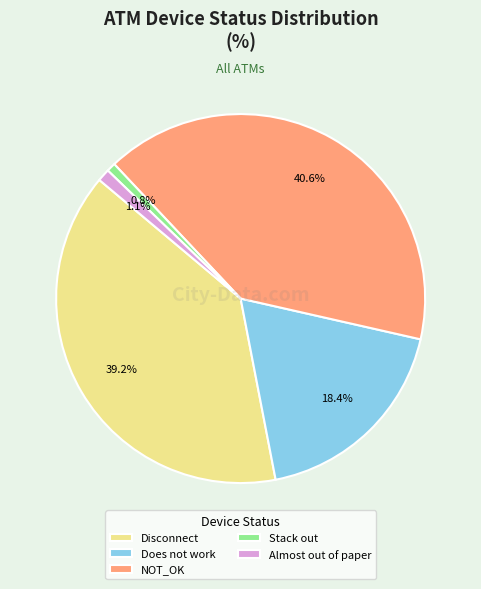

Count the number of slices in the pie.

5